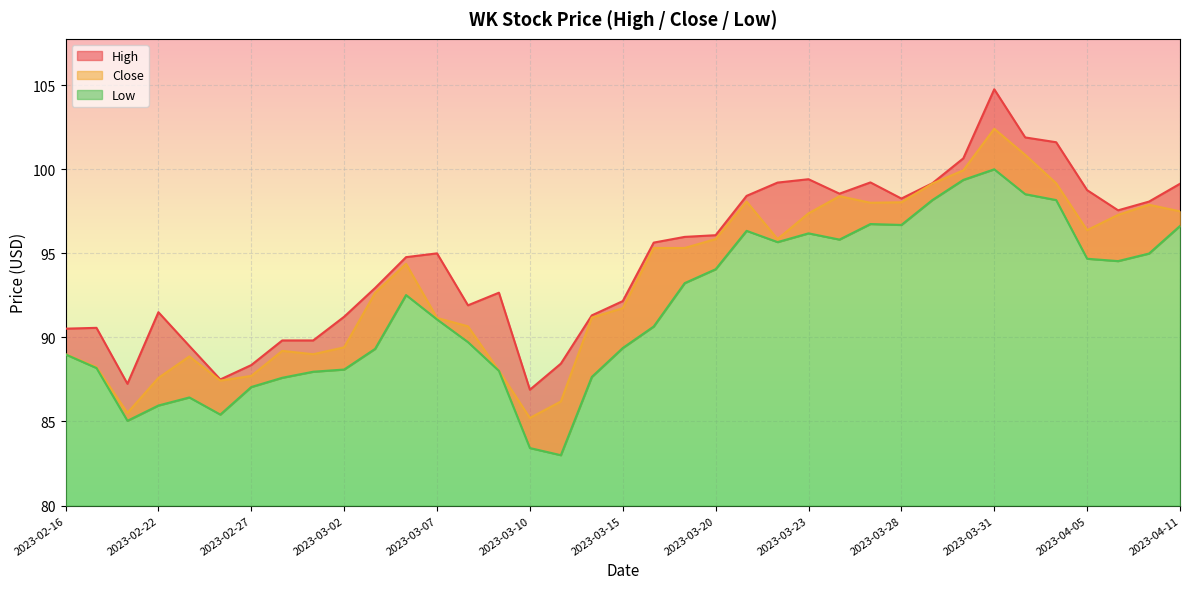

Where does the Low series first go above 91?

2023-03-06